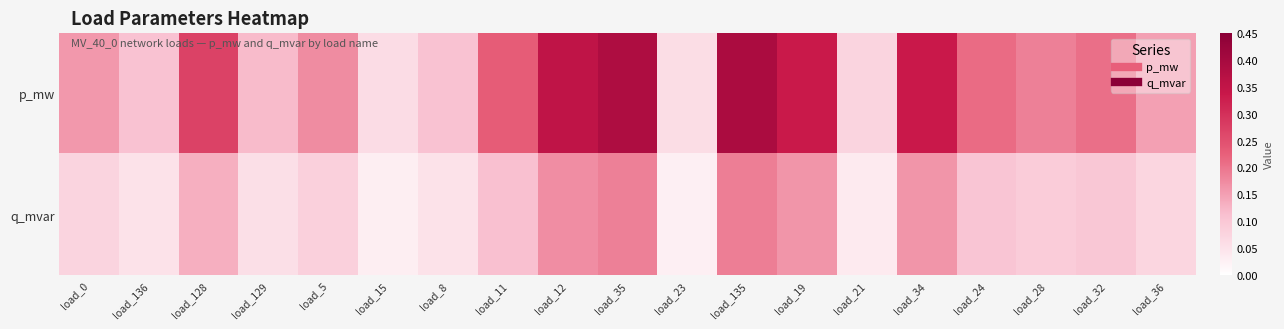

Which series has the largest range (max minus min)?

p_mw